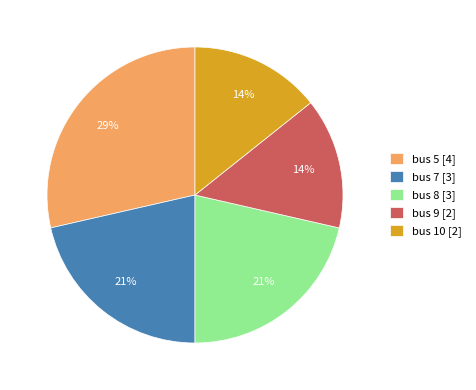

To the nearest percent, what is the difference between the bus 9 and bus 8 slice percentages?

7%